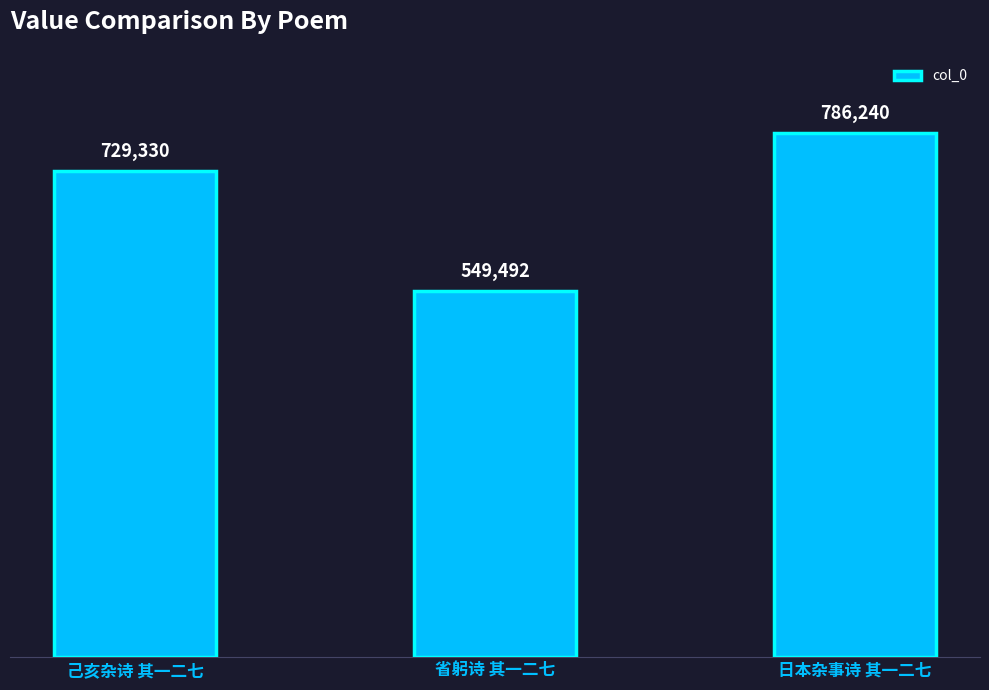

Approximately how many times larger is the value at 己亥杂诗 其一二七 compared to 省躬诗 其一二七?

1.3